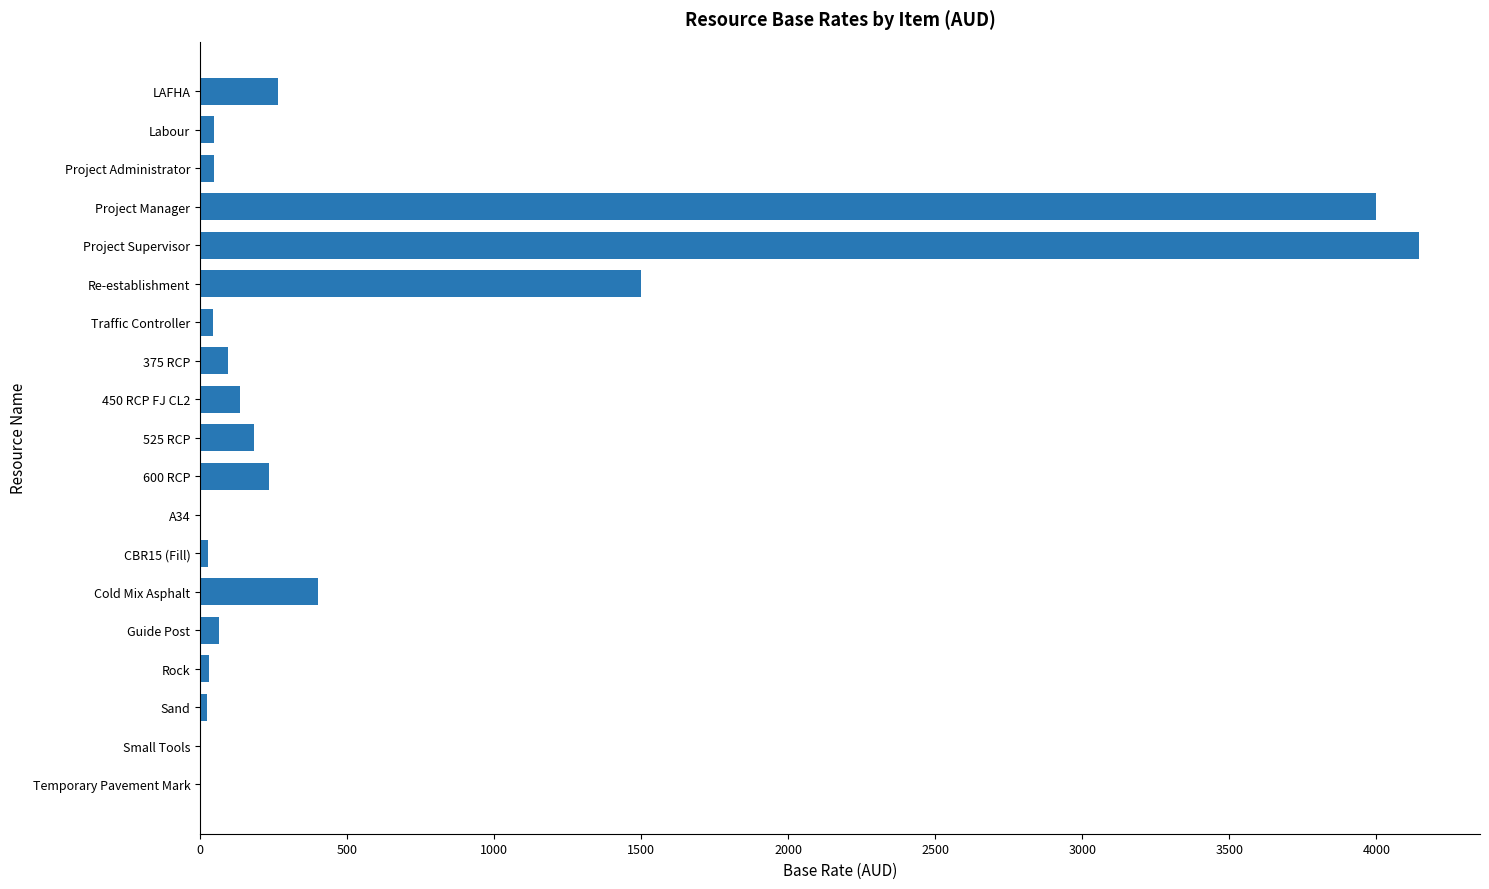

Are the bars horizontal?

Yes